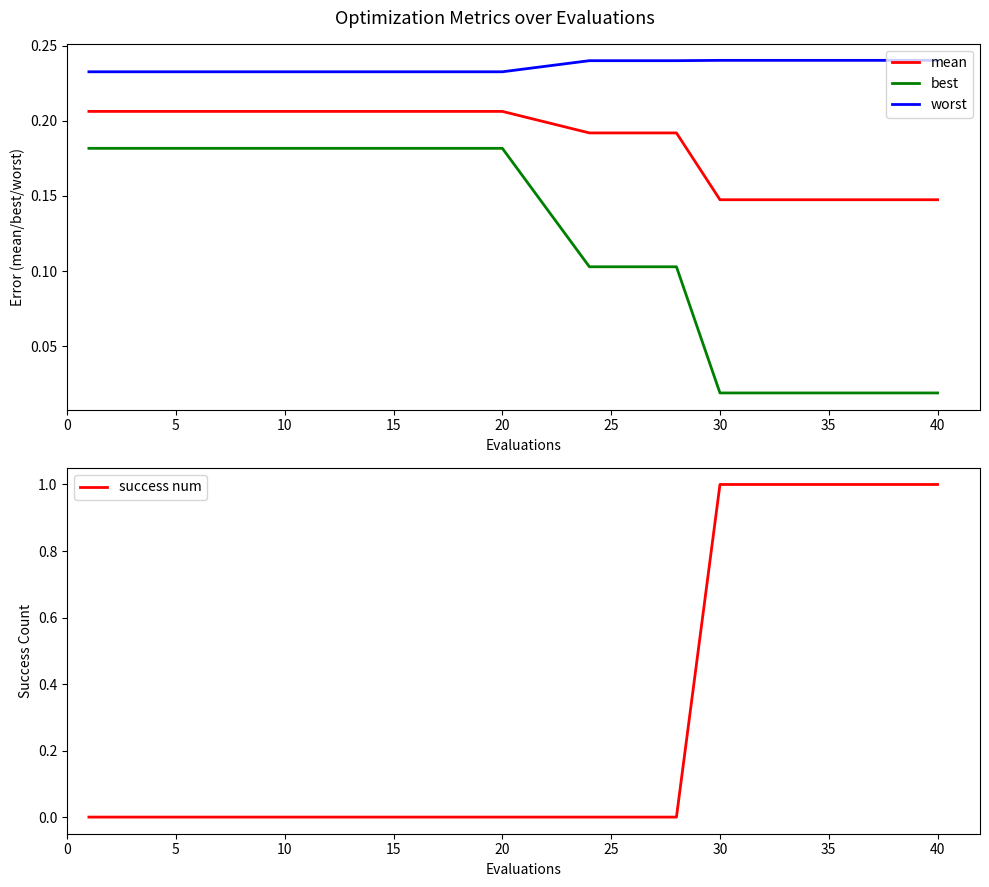

Which series has the widest spread of values?

success num